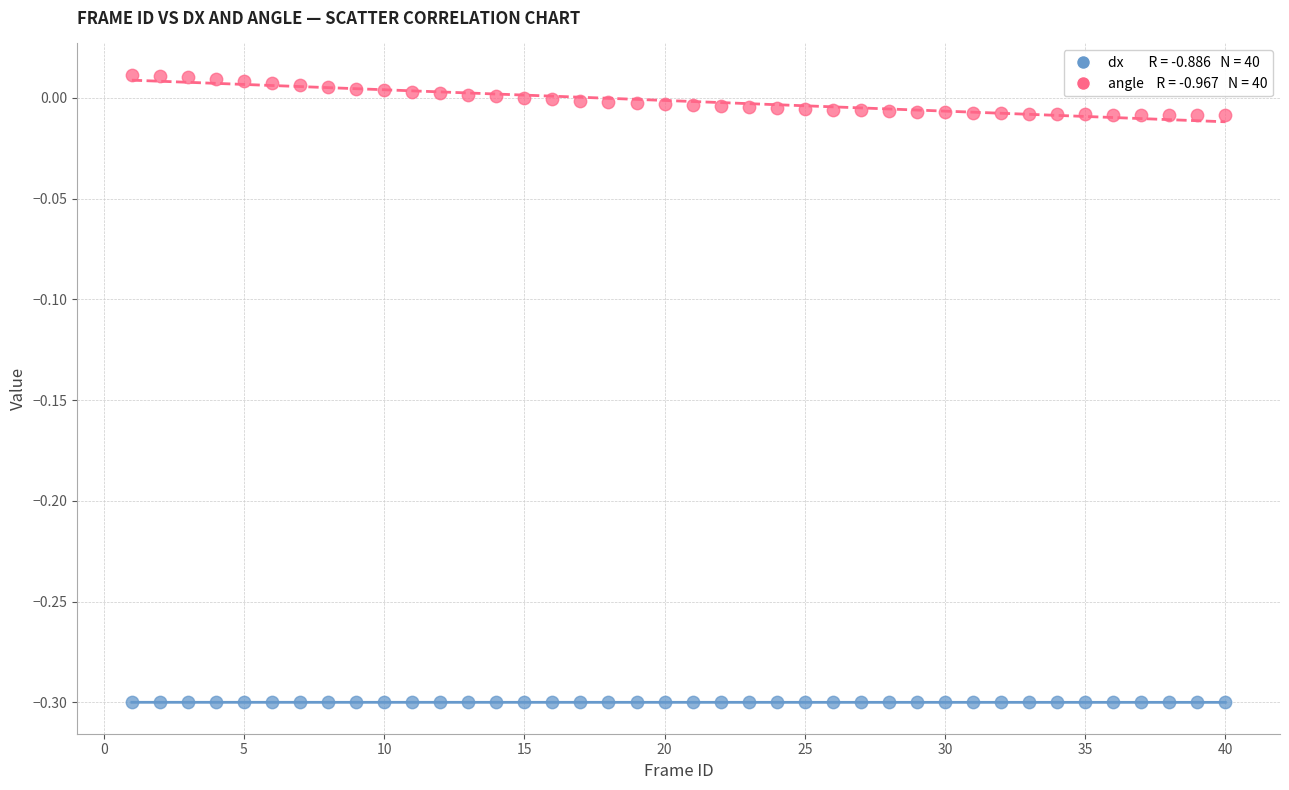

Across all data points, what is the range of Y values (max minus min)?

0.3